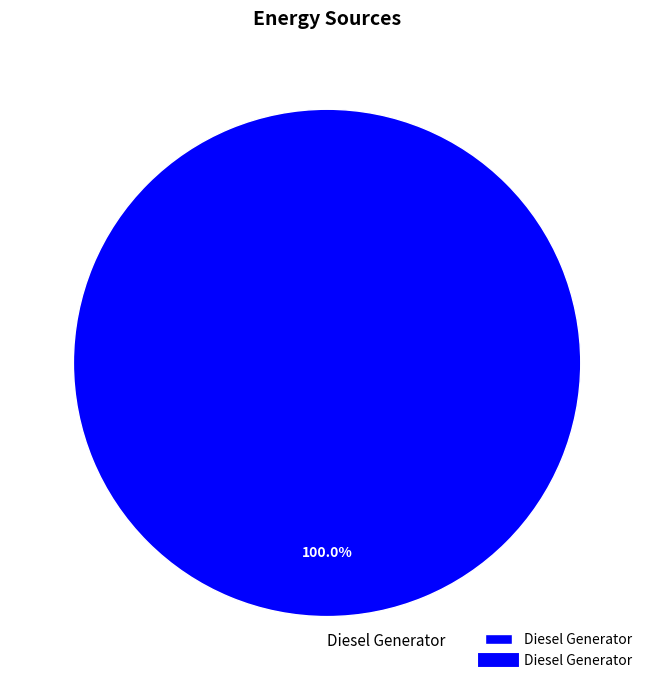

Count the number of slices in the pie.

1